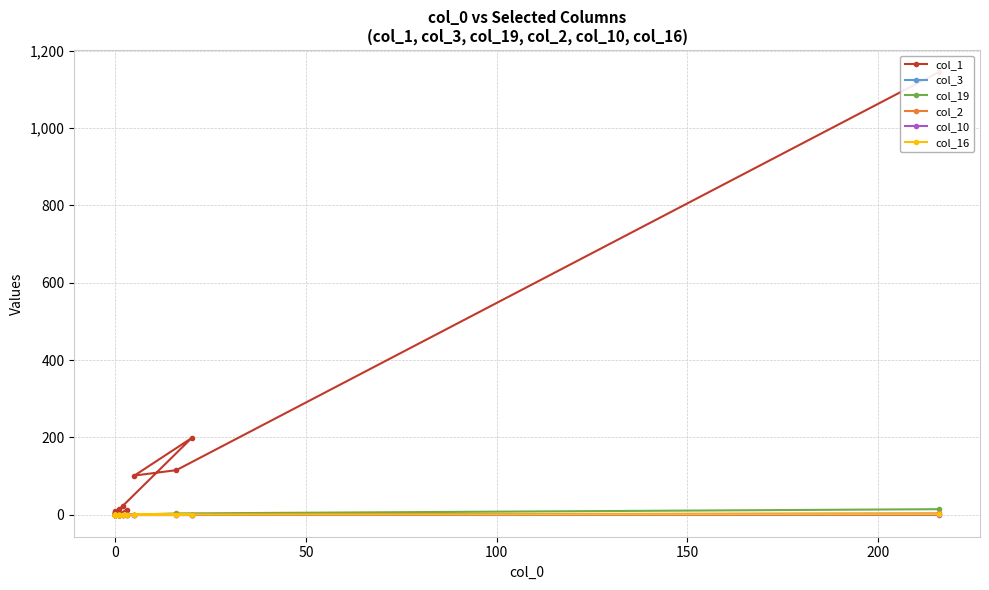

At 0, list the series in order from largest to smallest.

col_1, col_19, col_3, col_2, col_10, col_16